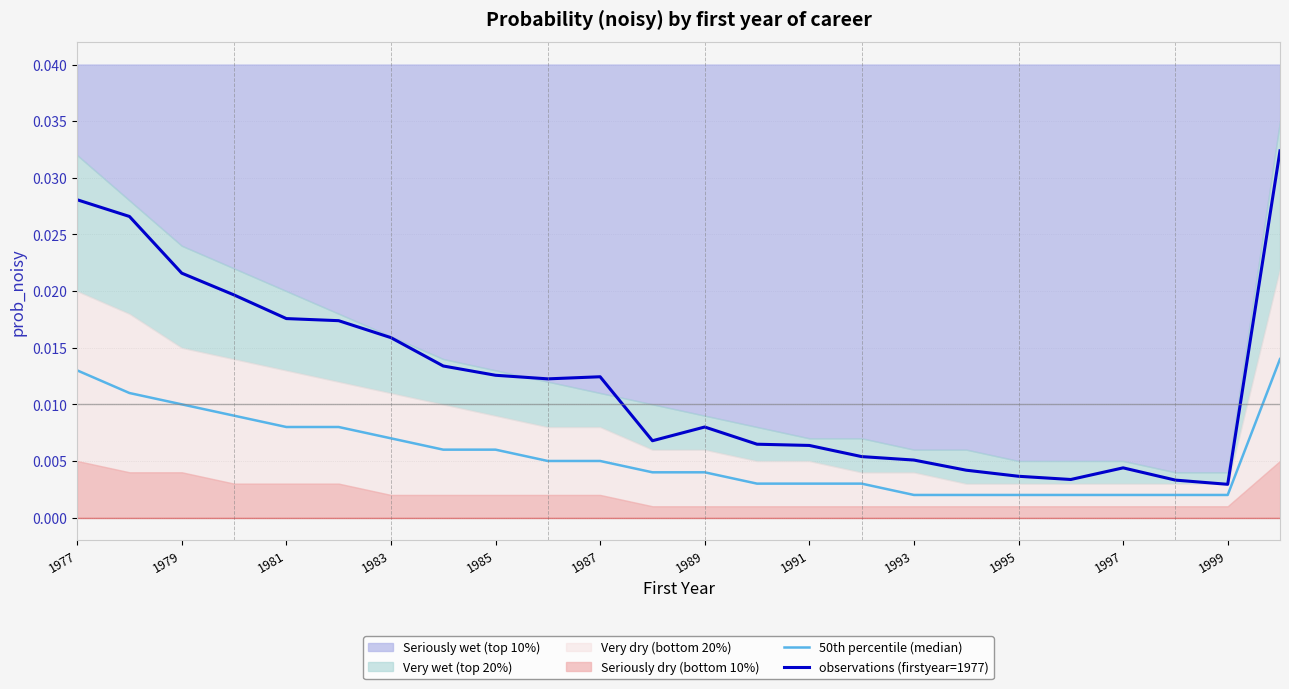

What is the label of the 1st point from the left?

1977